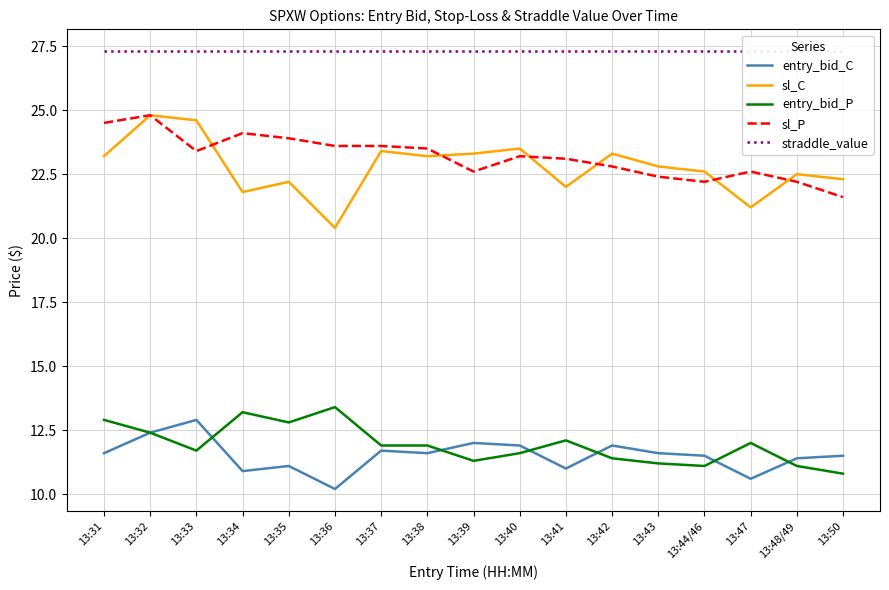

Where is sl_P nearest to the value 23?

13:41